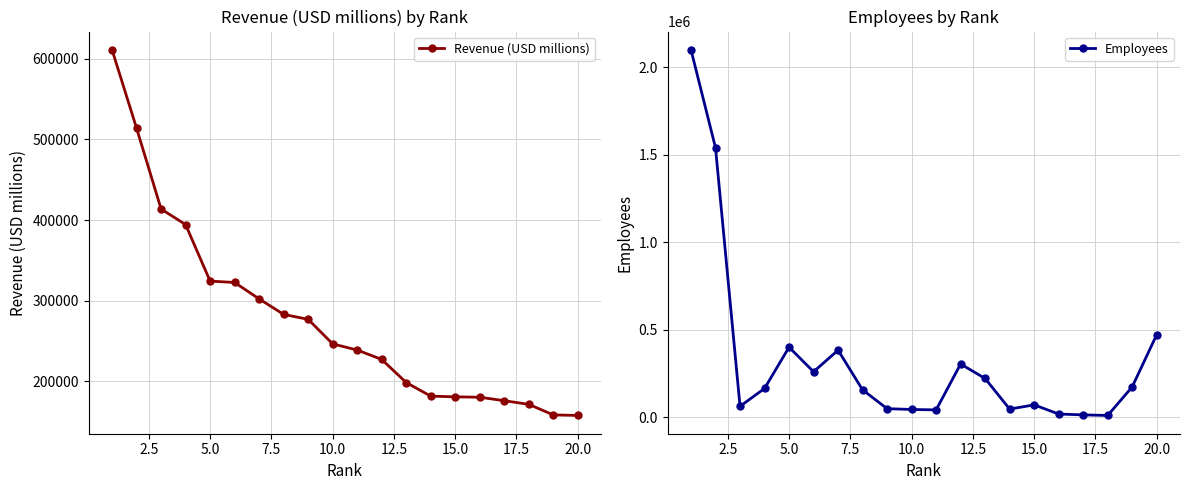

True or false: Employees has more than 2 interior local peaks.

True